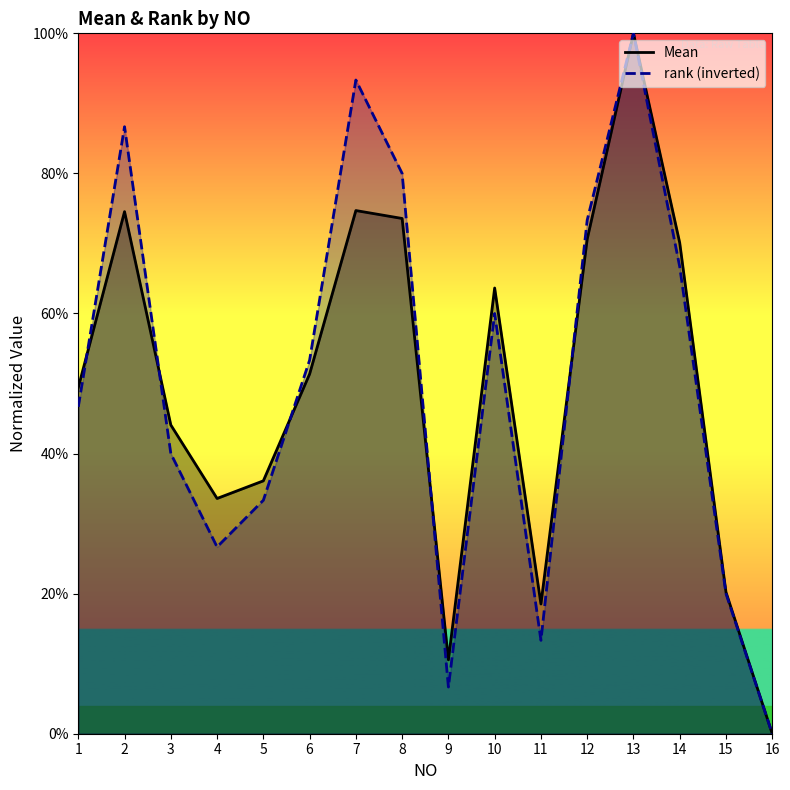

How many times do rank and Mean cross each other?

7